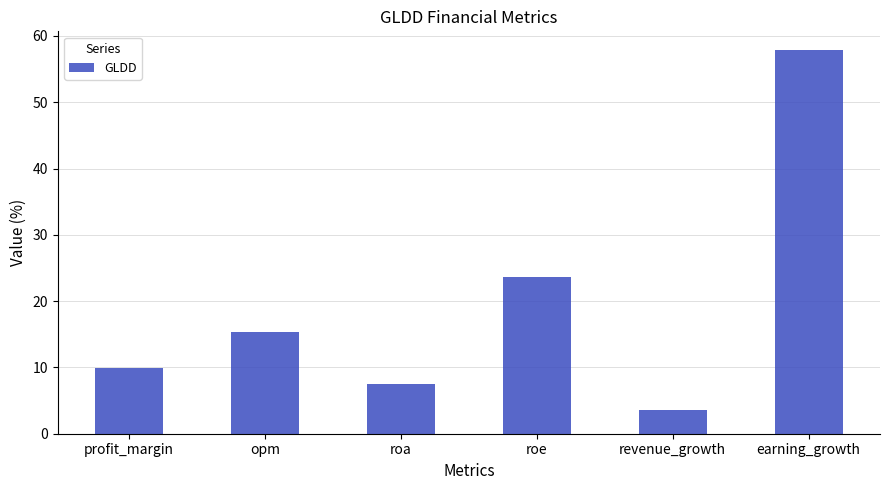

At which label is the value closest to 30?

roe